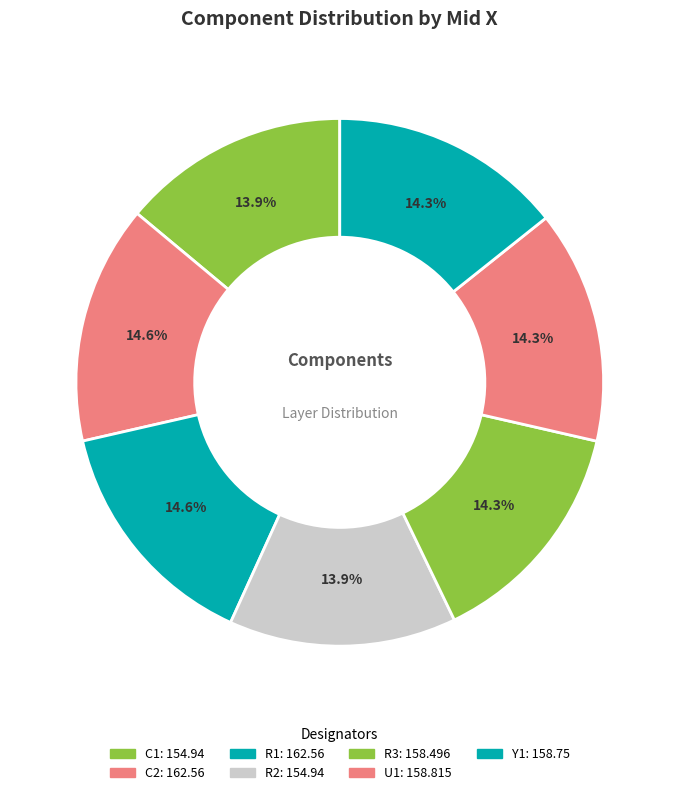

How many slices are in this pie chart?

7